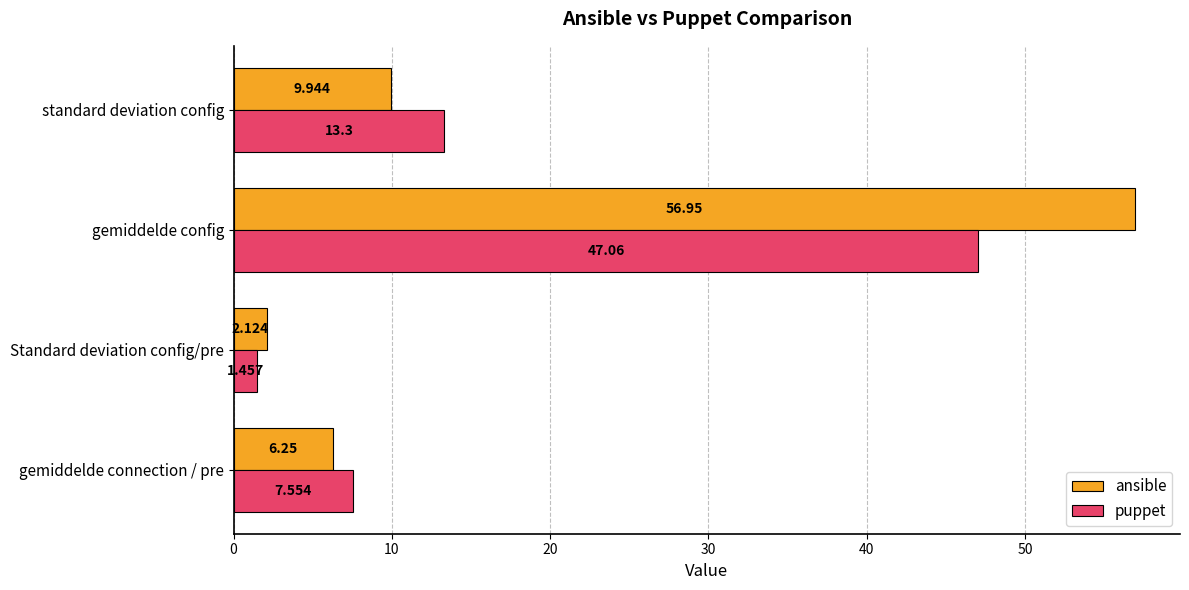

At standard deviation config, list the series in order from smallest to largest.

ansible, puppet